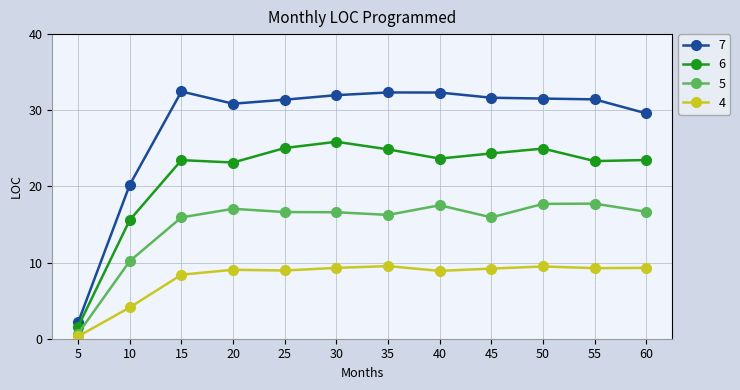

How many distinct data groups are displayed?

4